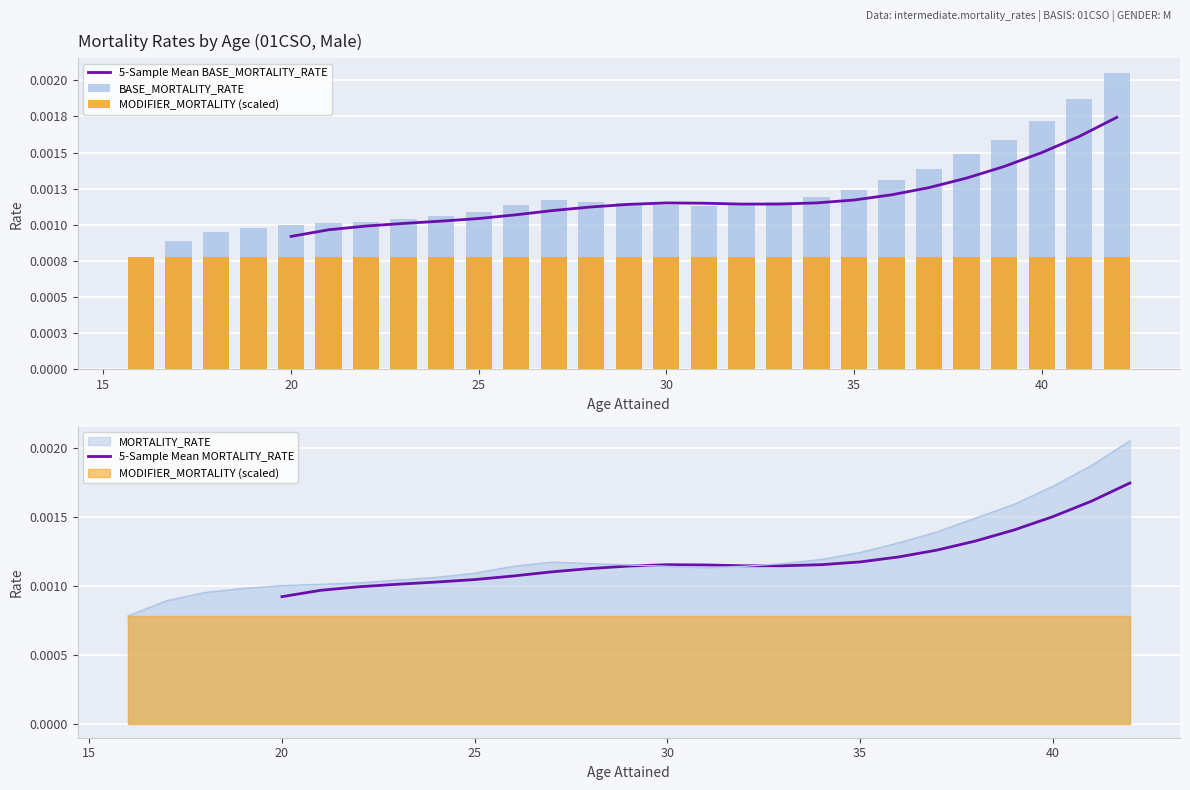

At which category is the sum across all series the highest?

42